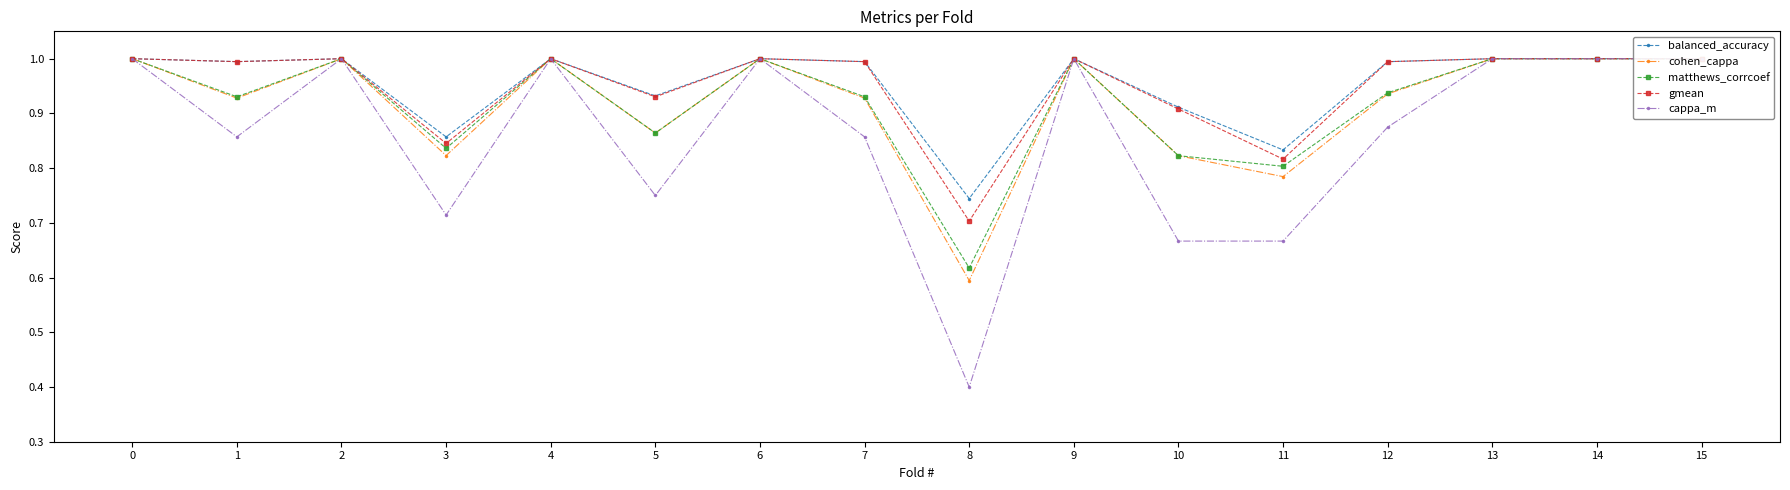

What are all the series names shown in the legend?

balanced_accuracy, cohen_cappa, matthews_corrcoef, gmean, cappa_m